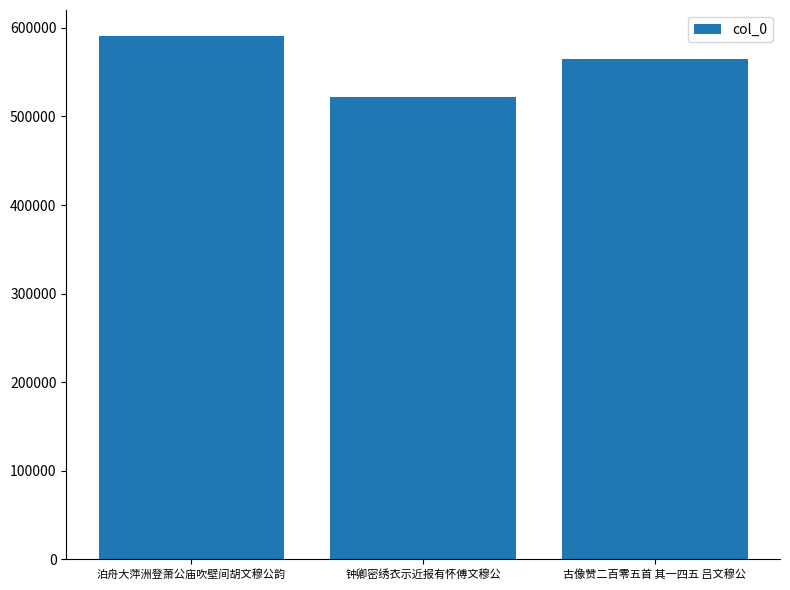

What is the difference between the second highest and minimum values?

43111